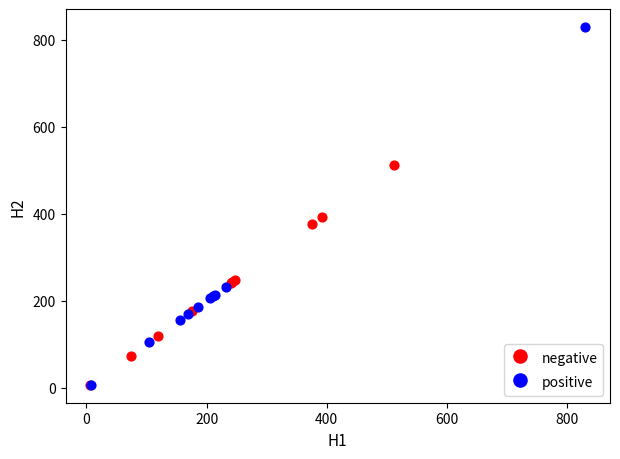

Which series has the largest Y range (max minus min)?

positive